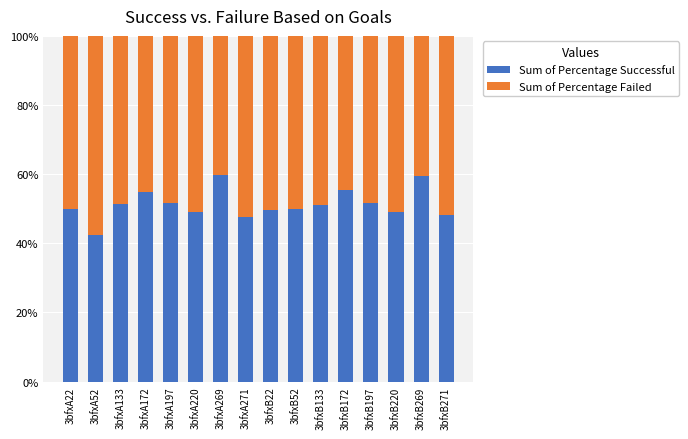

The value of Sum of Percentage Successful at 3bfxB133 is 51.0. True or false?

True